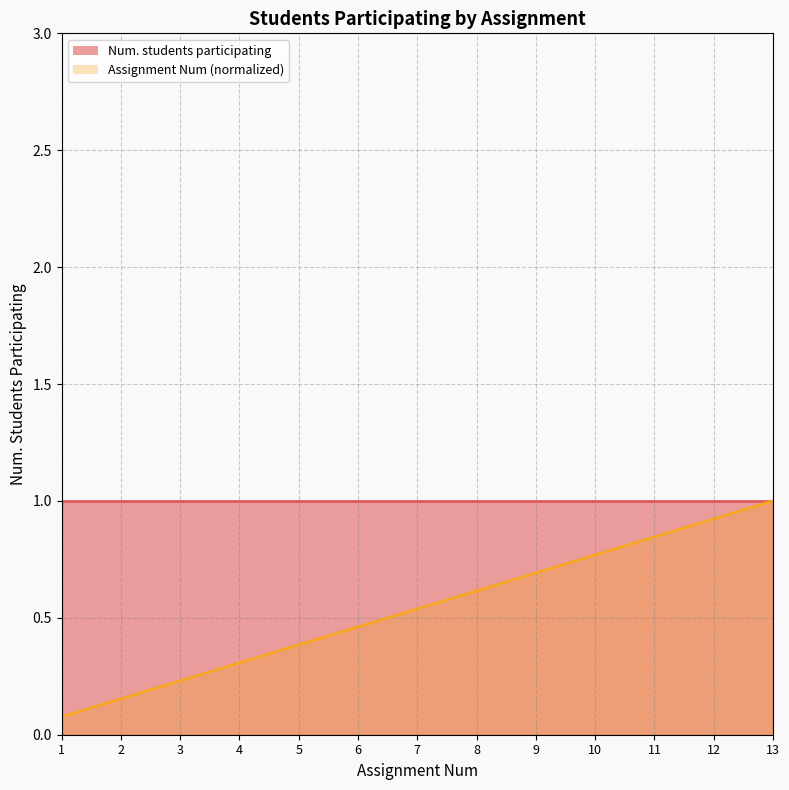

What is the maximum value shown in the chart?

1.0